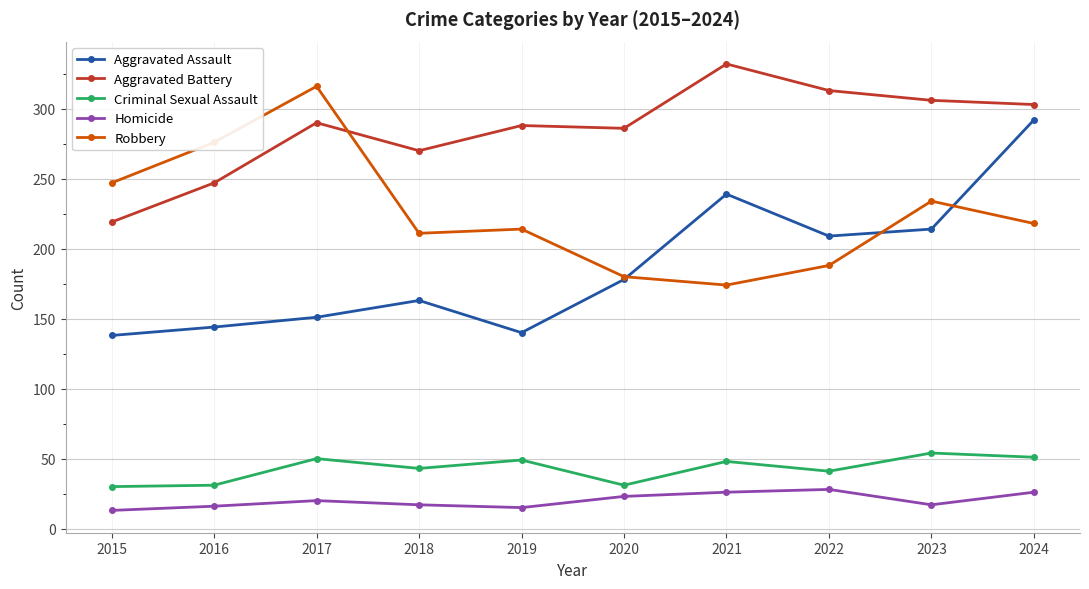

What is the difference between the highest and lowest values at 2021?

306